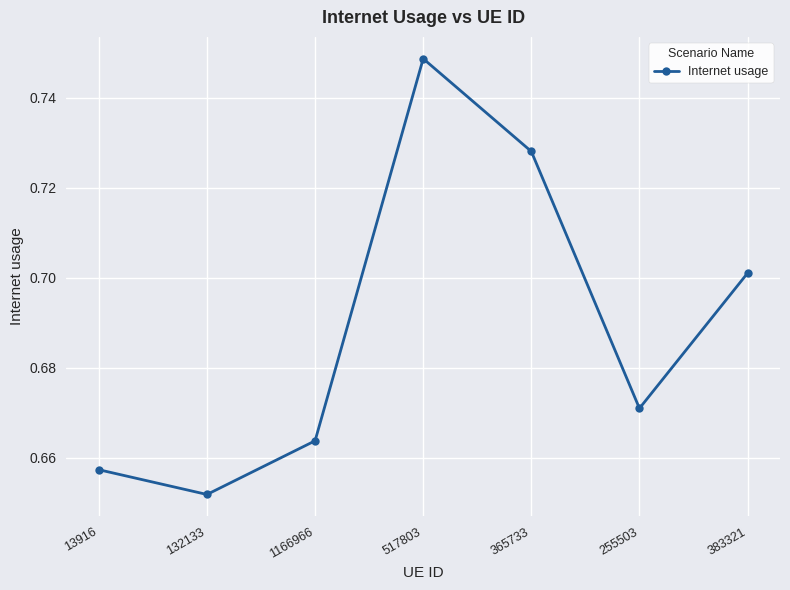

At which label is the value closest to 0?

132133